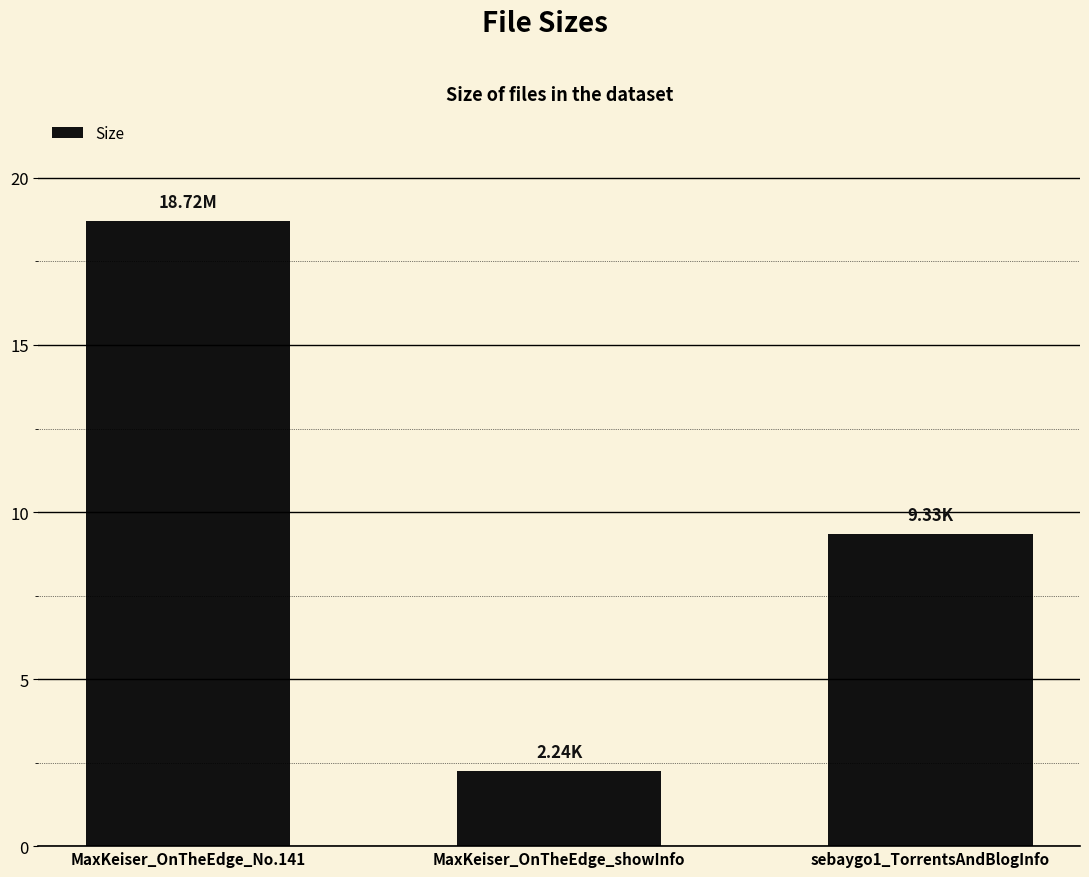

Reading left to right, what are all the values shown in this chart?

MaxKeiser_OnTheEdge_No.141=18.7	MaxKeiser_OnTheEdge_showInfo=2.2	sebaygo1_TorrentsAndBlogInfo=9.3